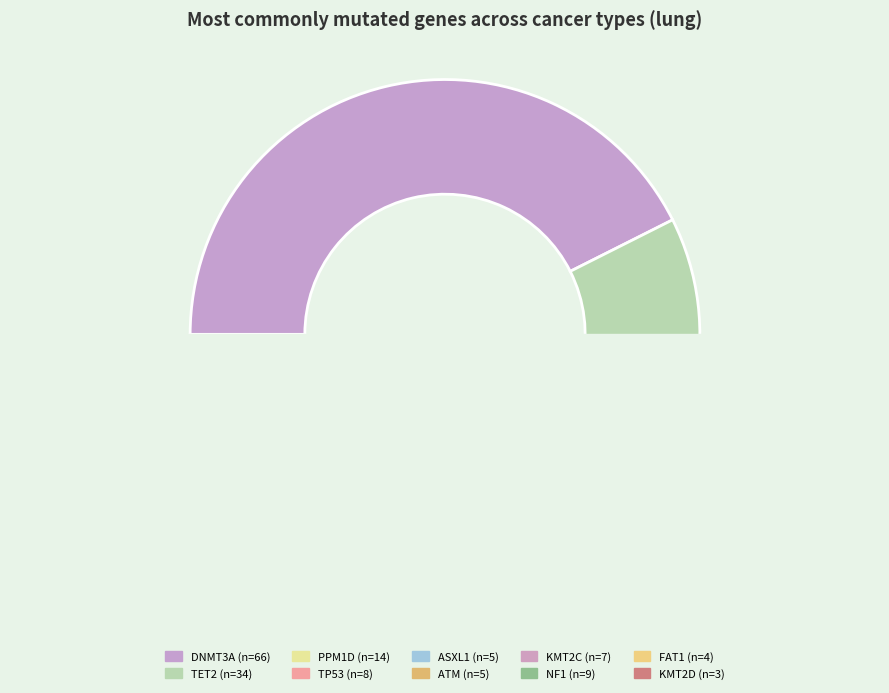

What percentage is NOT represented by PPM1D?

91.0%